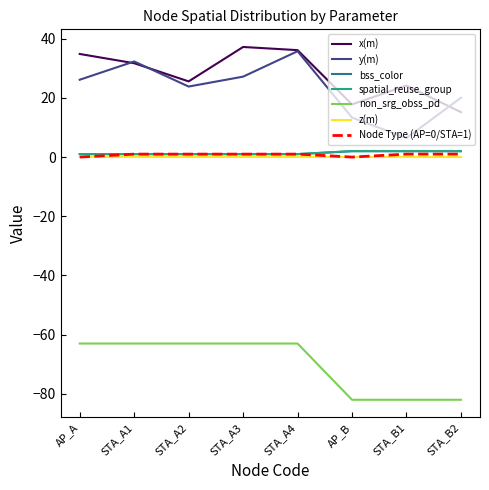

What is the label of the 5th point from the right?

STA_A3